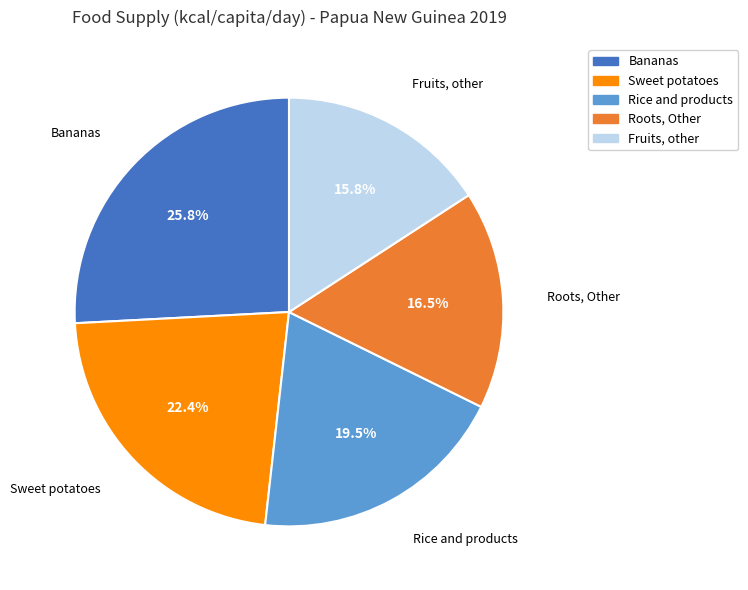

True or false: Bananas accounts for 26% of the total.

True